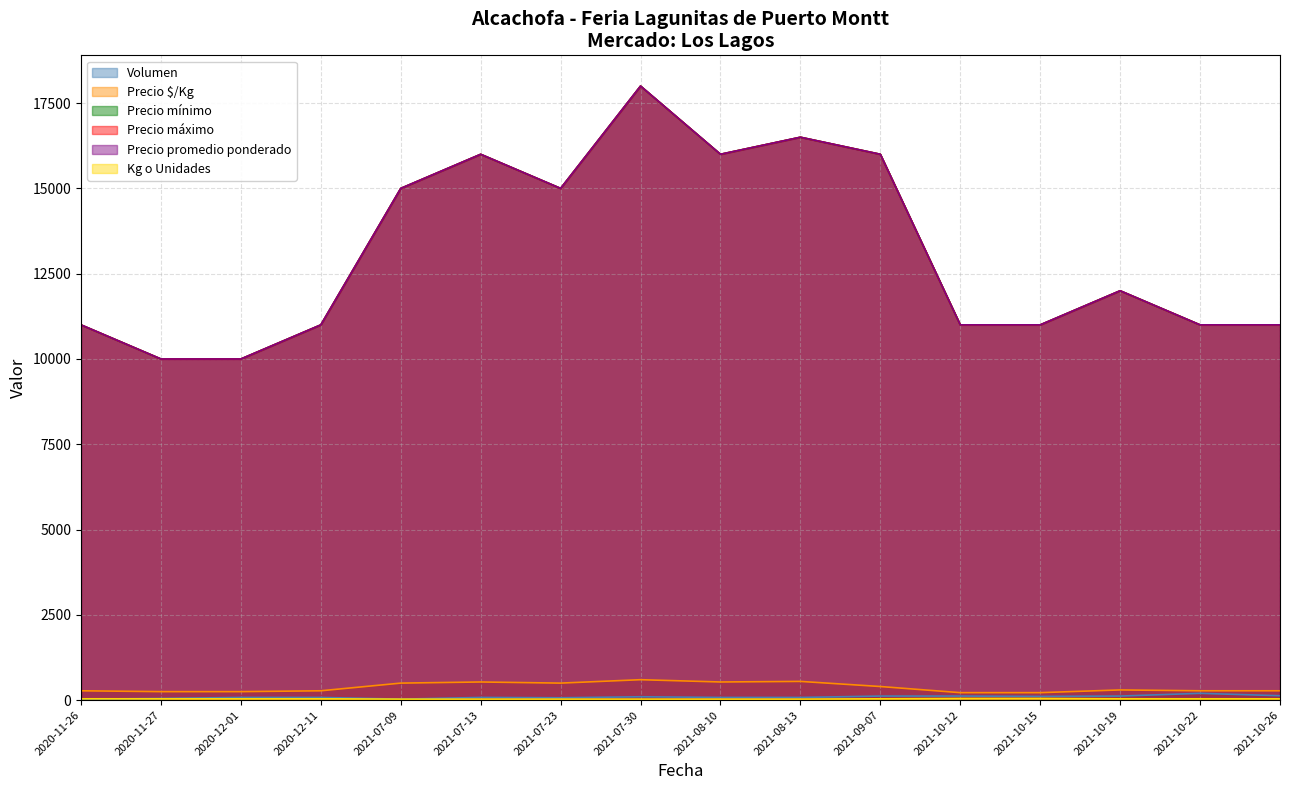

At which category does Volumen reach its first local valley?

2021-07-09